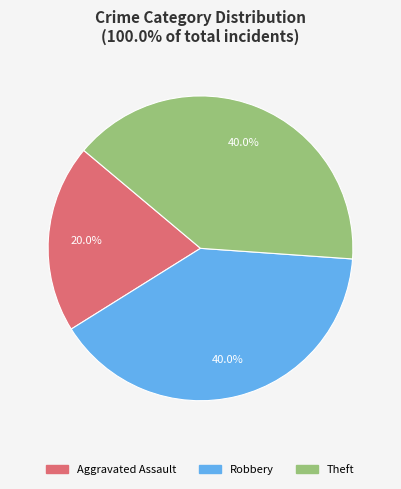

To the nearest percent, what is the difference between the Aggravated Assault and Robbery slice percentages?

20%